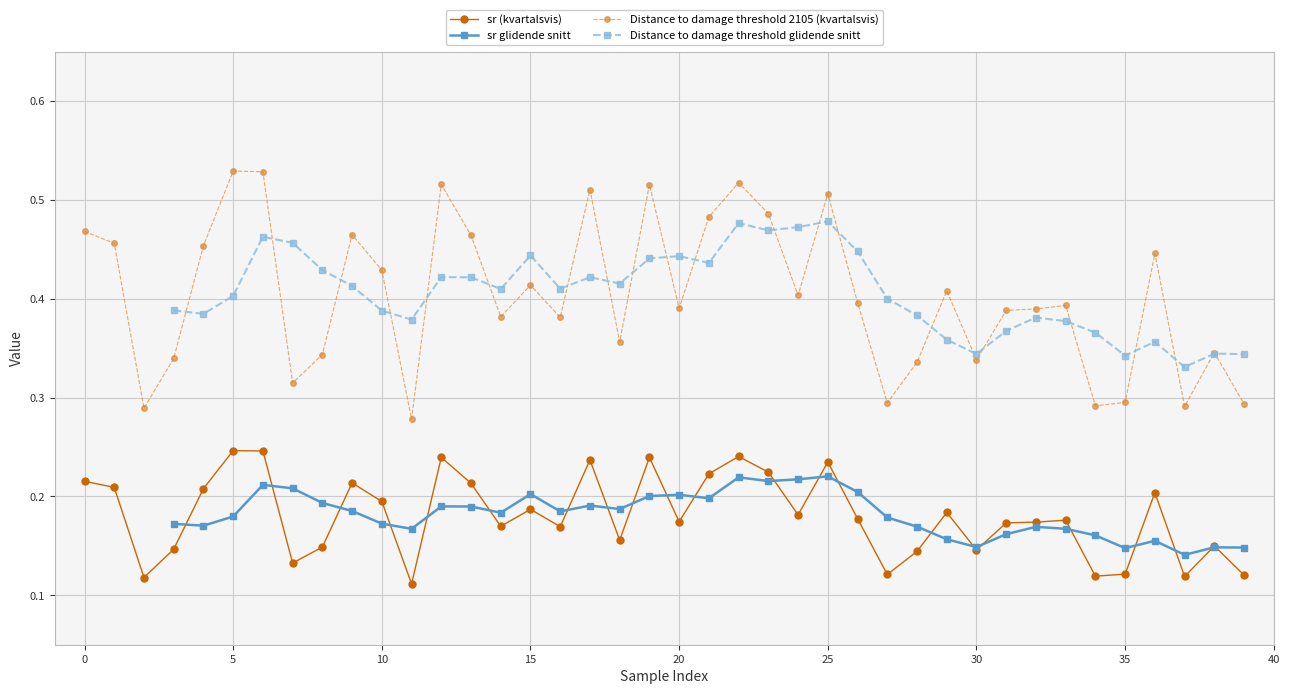

True or false: sr (kvartalsvis) and Distance to damage threshold 2105 (kvartalsvis) cross at least once.

False